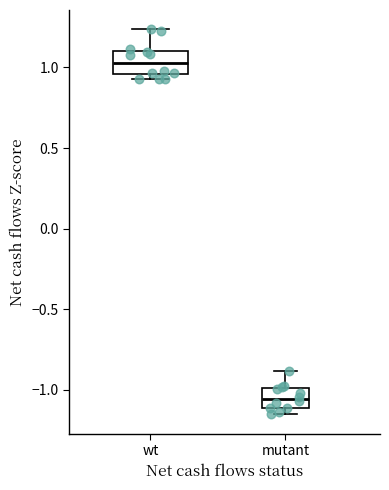

Where is the lower edge of the box for wt on the y-axis? The values are not printed on the chart, so give them approximately, as read against the axis.

0.95